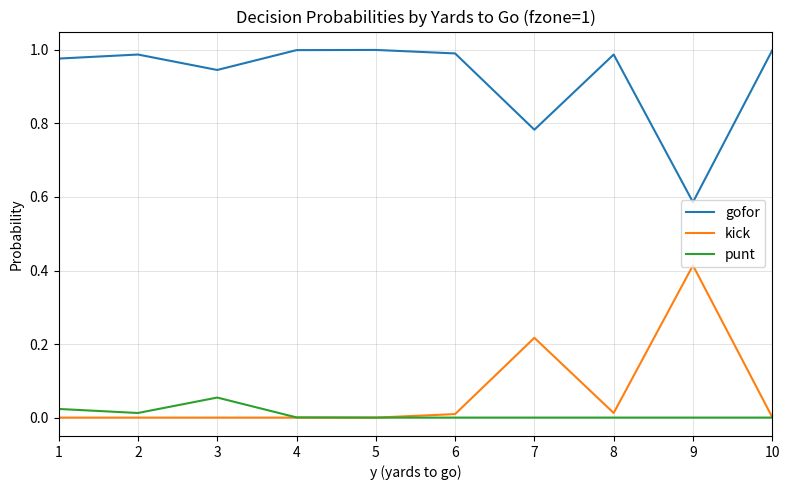

Which category has the lowest value in the gofor series?

9